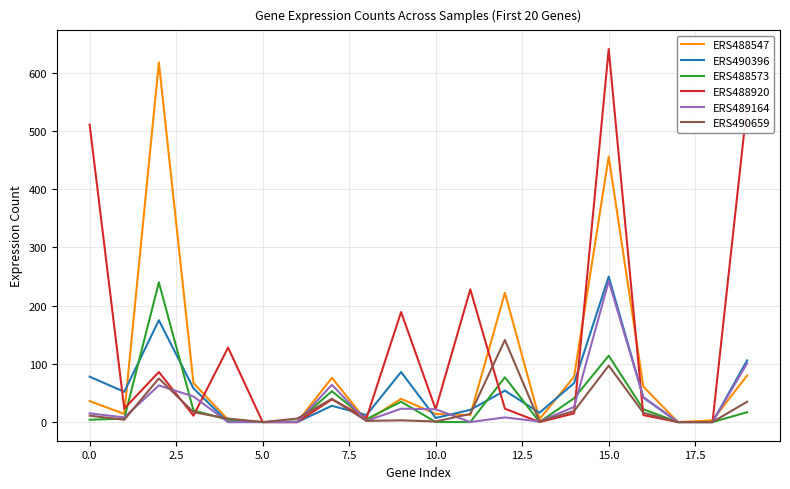

What is the difference between the second highest and second lowest values in the ERS488547 series?

456